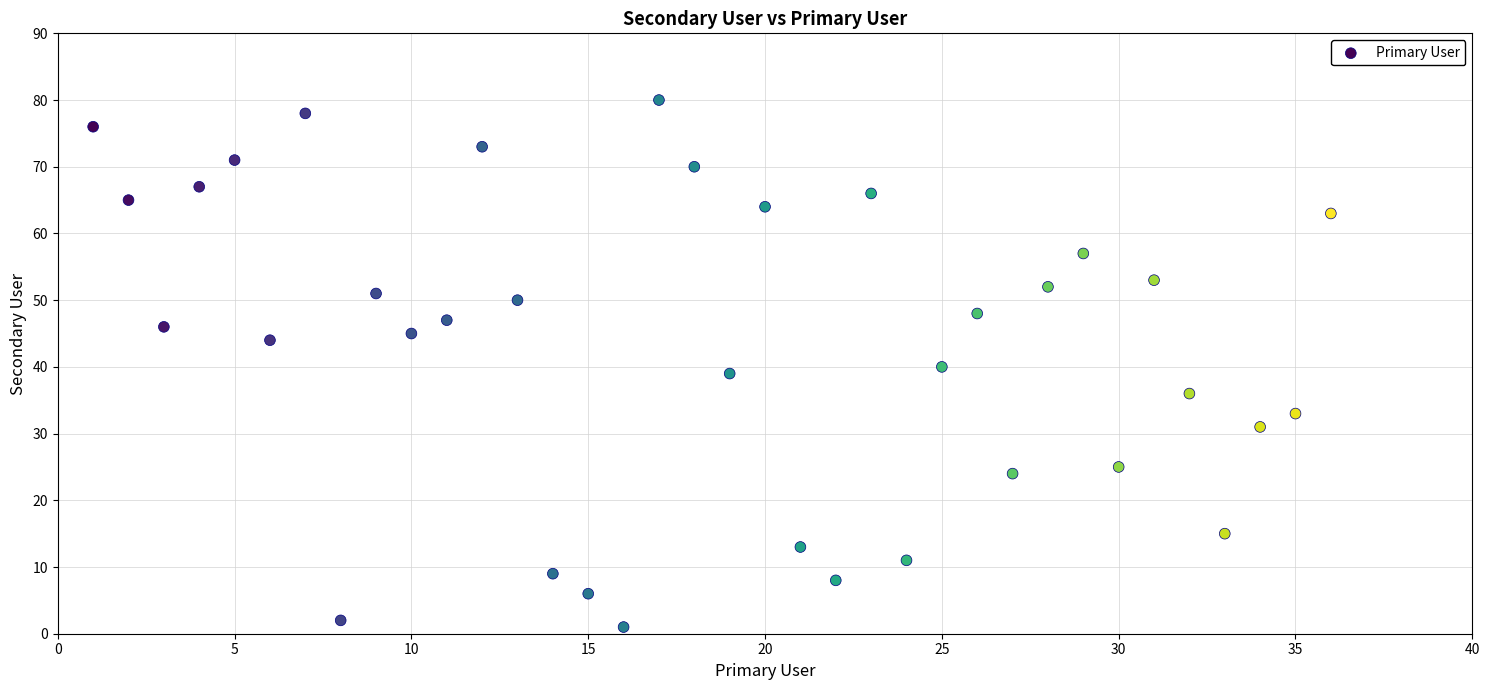

What is the range of Y values (max minus min)?

79